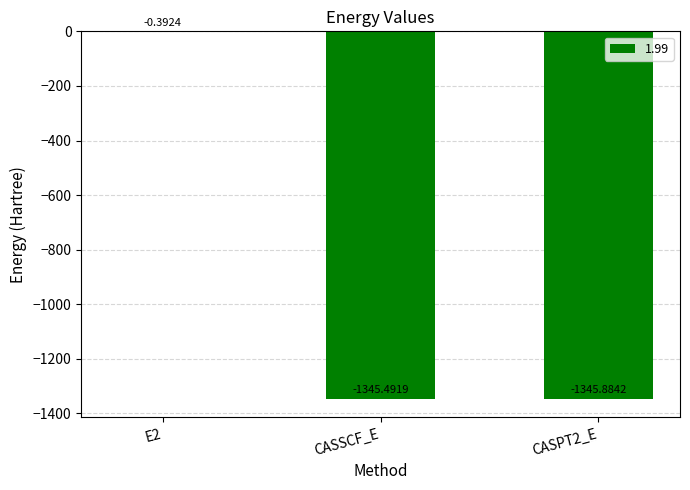

At which label is the value closest to -673?

CASSCF_E